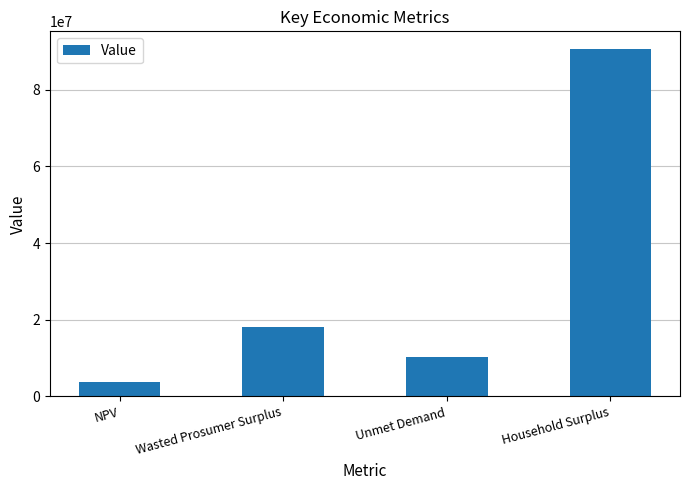

How many categories are shown in the chart?

4